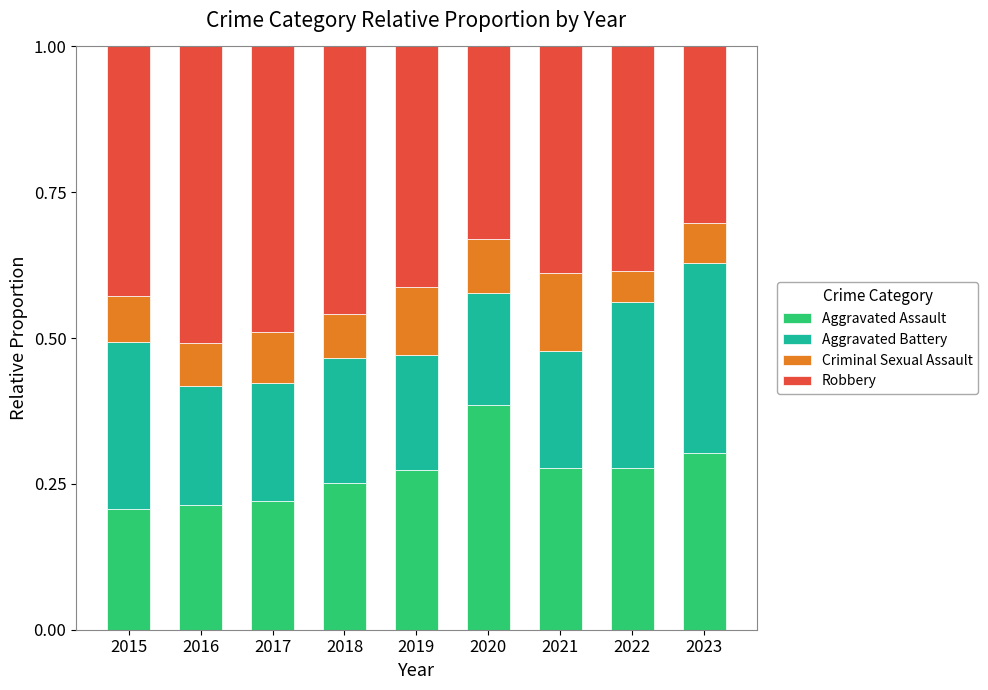

At which label does Aggravated Assault reach its peak?

2020